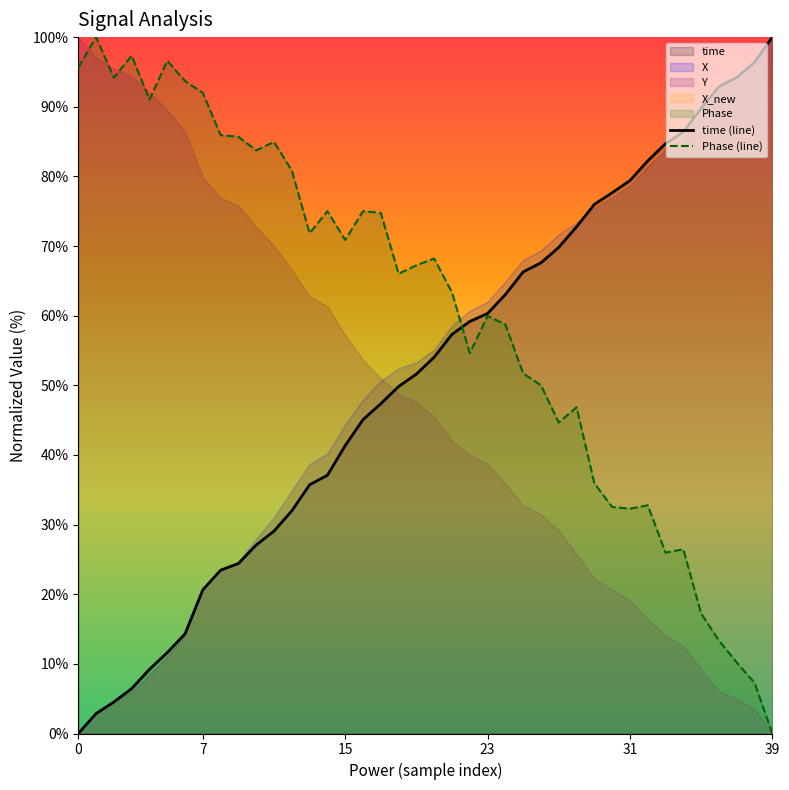

True or false: Phase (line) has more than 1 points higher than both neighbors.

True